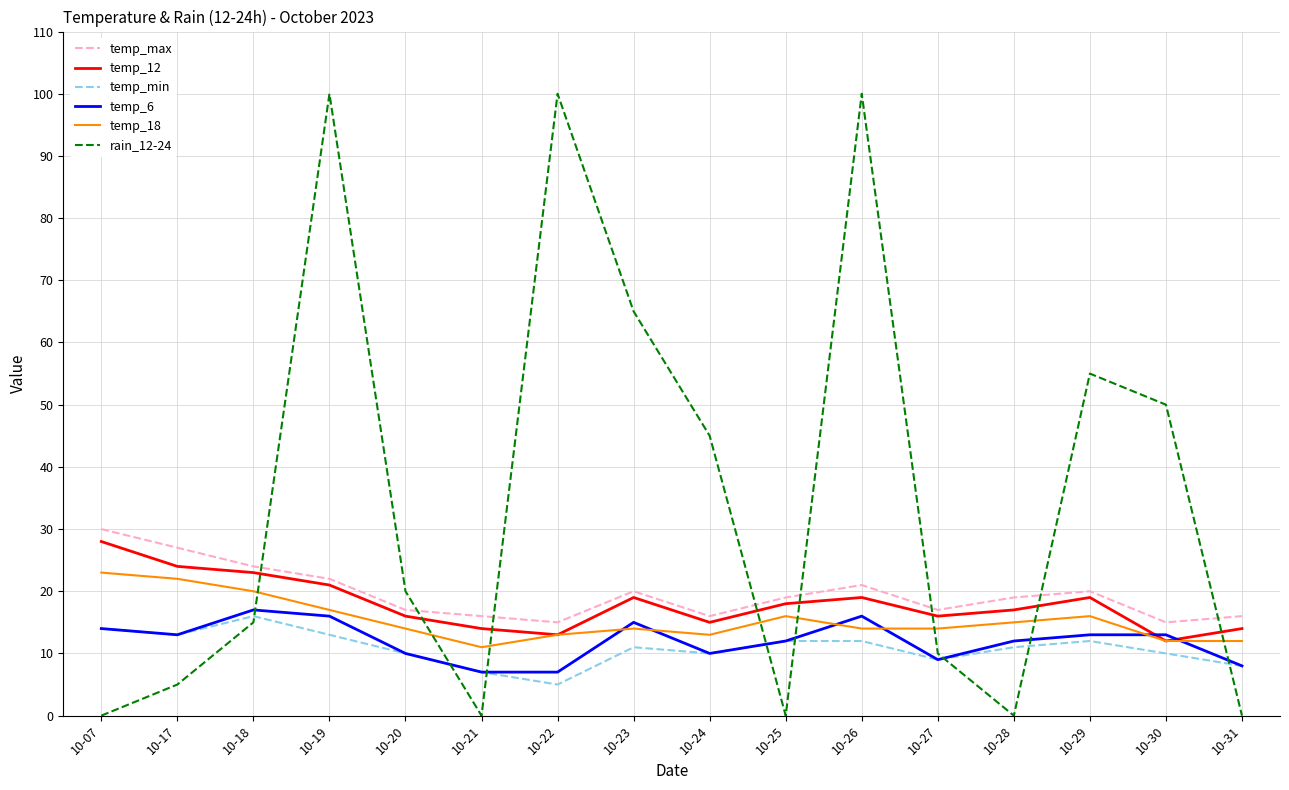

True or false: temp_6 and temp_max cross at least once.

False